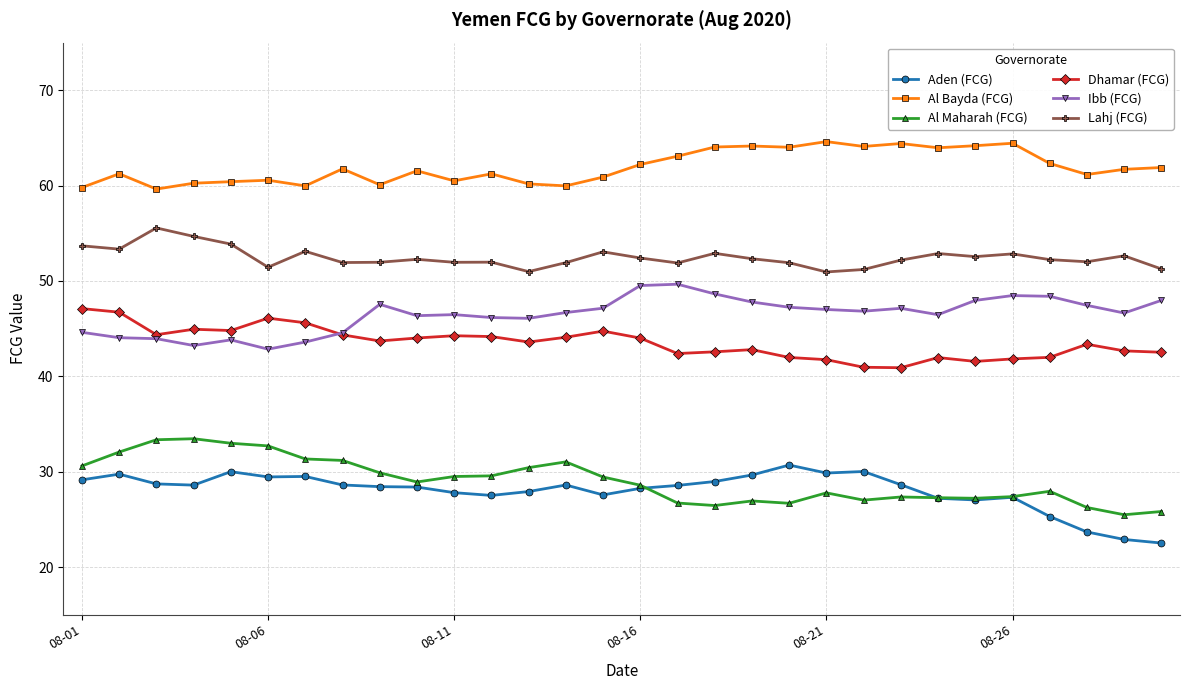

List the series in order of their peak value, lowest first.

Aden (FCG), Al Maharah (FCG), Dhamar (FCG), Ibb (FCG), Lahj (FCG), Al Bayda (FCG)